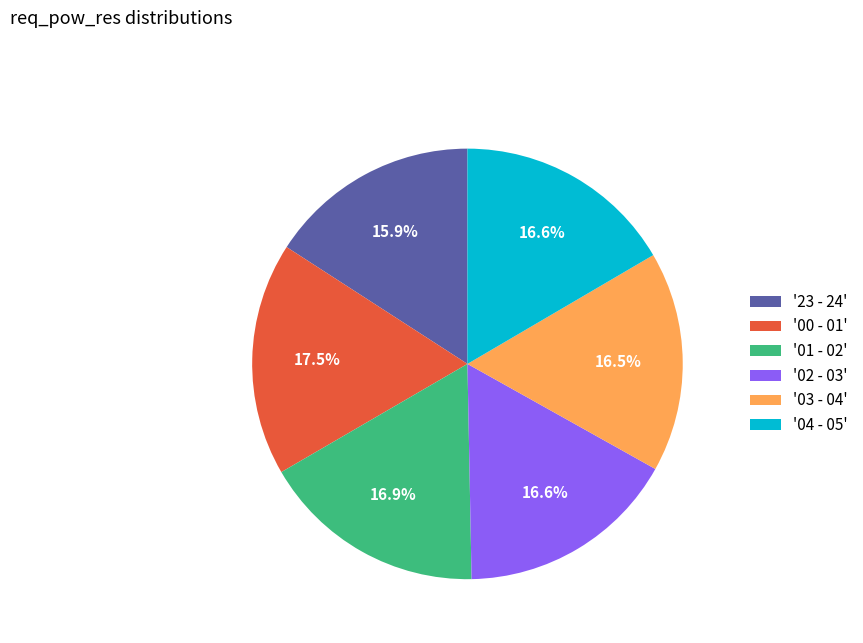

Approximately how many times larger is the value at '02 - 03' compared to '00 - 01'?

0.9